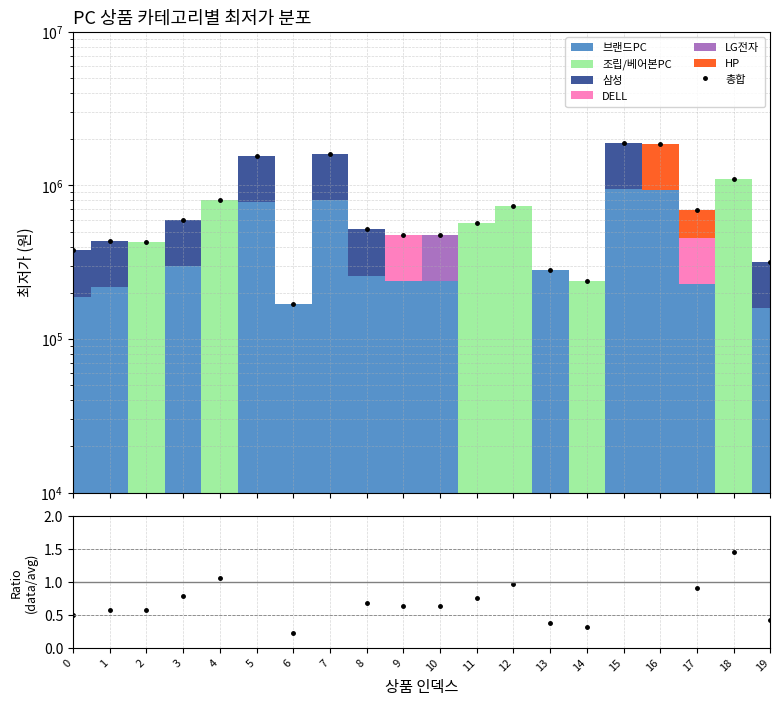

Reading left to right, extract all data points from this chart.

총합: 0=378000.0	1=436000.0	2=430000.0	3=598000.0	4=799000.0	5=1558000.0	6=169000.0	7=1598000.0	8=518000.0	9=478000.0	10=478000.0	11=569000.0	12=739000.0	13=283000.0	14=238000.0	15=1898000.0	16=1858000.0	17=687000.0	18=1100000.0	19=318000.0
ratio: 0=0.5	1=0.6	2=0.6	3=0.8	4=1.1	5=2.1	6=0.2	7=2.1	8=0.7	9=0.6	10=0.6	11=0.8	12=1.0	13=0.4	14=0.3	15=2.5	16=2.5	17=0.9	18=1.5	19=0.4